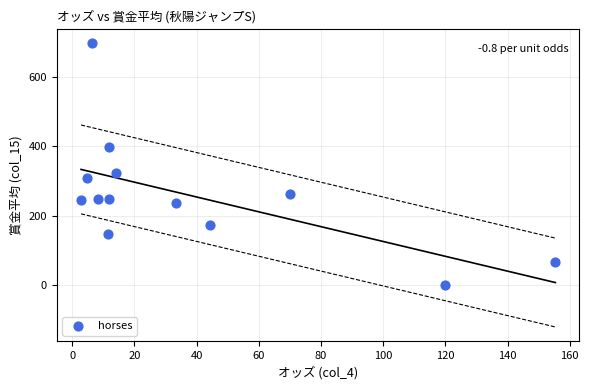

What is the range of Y values (max minus min)?

698